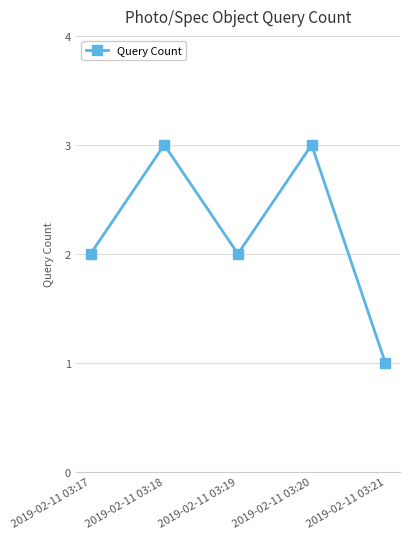

Reading right to left, extract all data points from this chart.

1	3	2	3	2